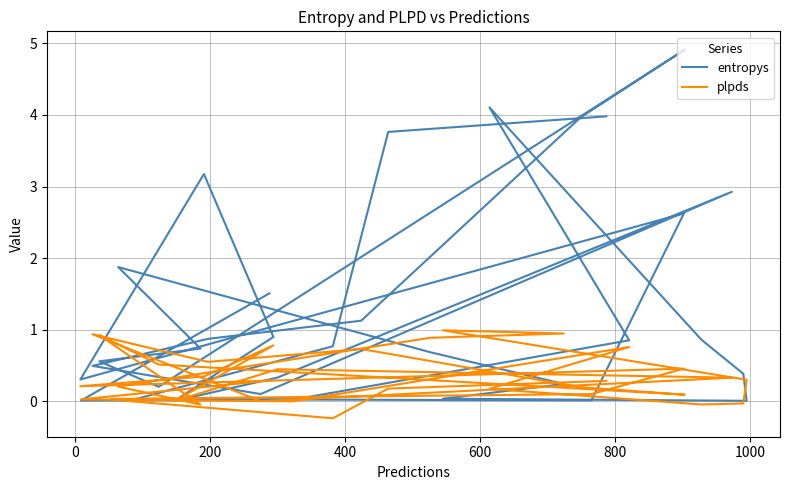

What is the difference between the second highest and second lowest values in the entropys series?

4.1